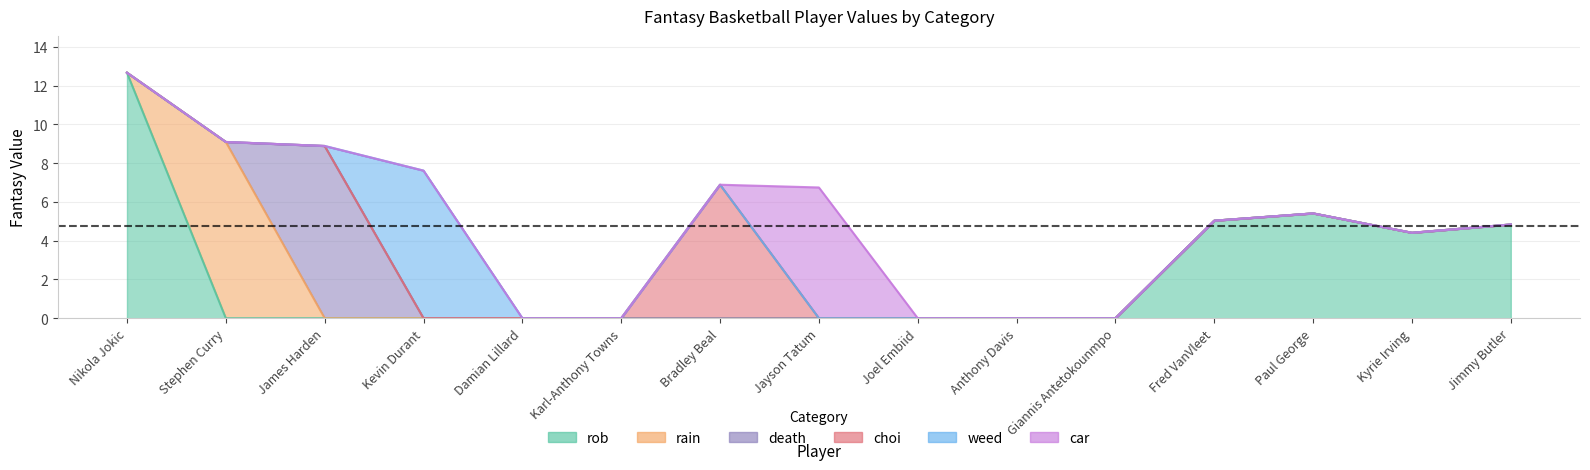

Between Paul George and Kyrie Irving, which series saw the biggest shift?

rob